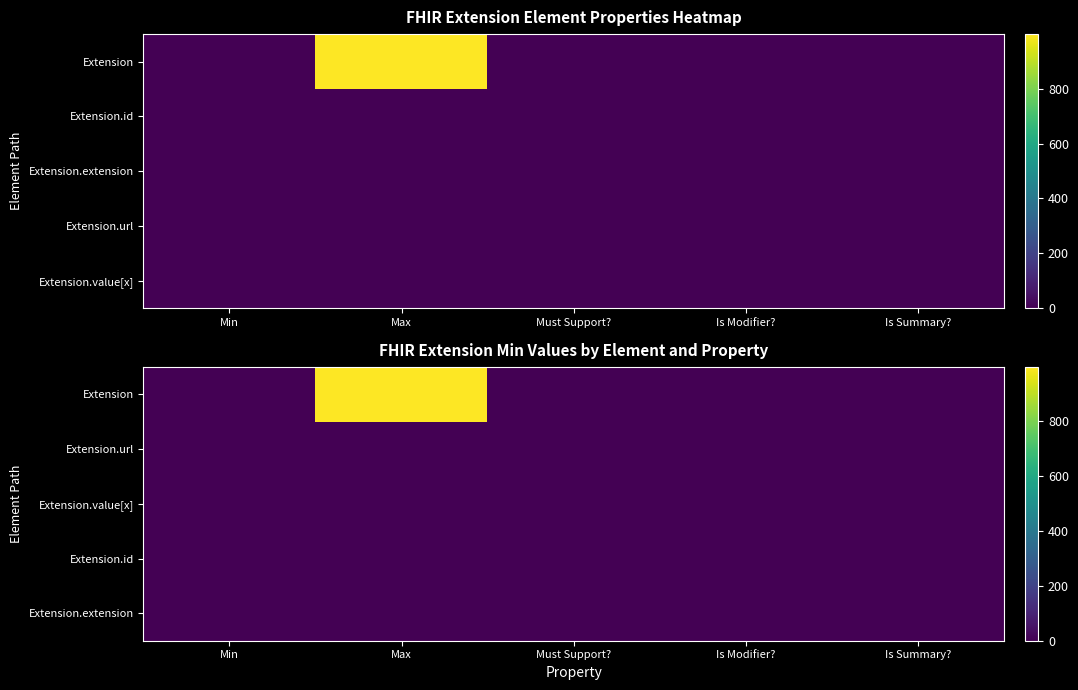

How many distinct data groups are displayed?

5